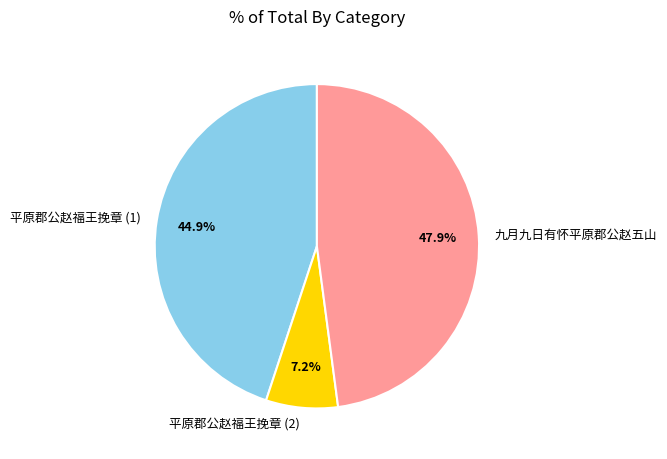

What percentage is NOT represented by 平原郡公赵福王挽章 (1)?

55.1%